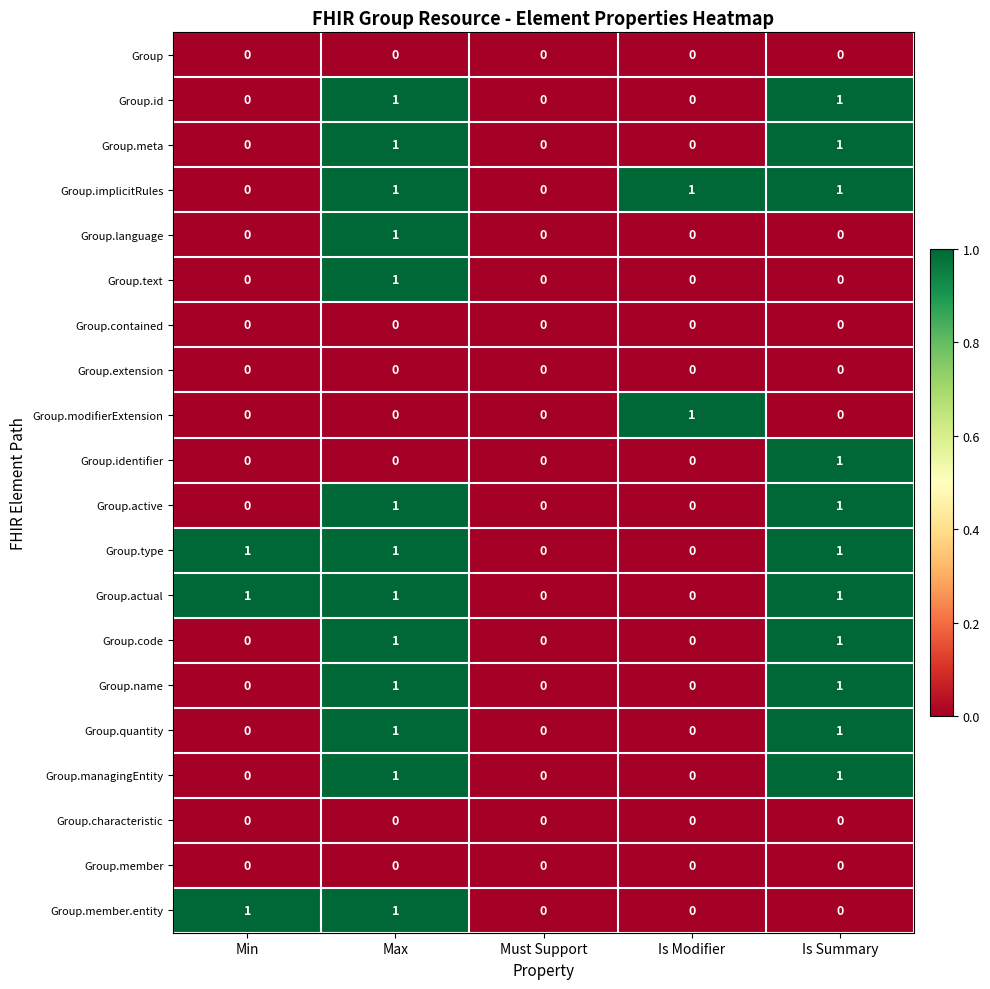

Is it true that Group.language equals 1 at Min?

False